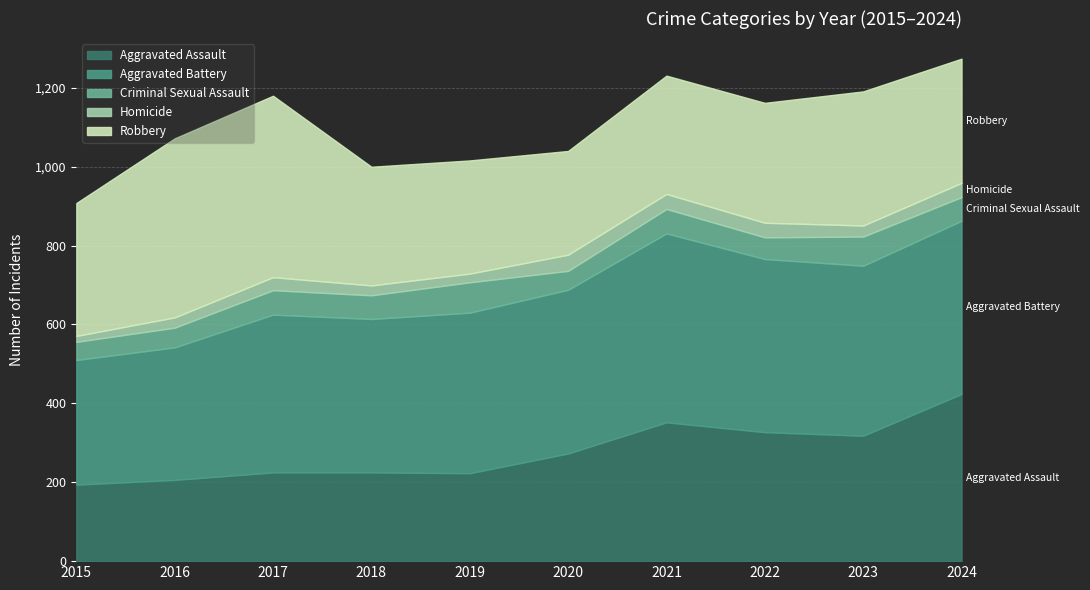

What is the sum of the Robbery values at 2016 and 2024?

769